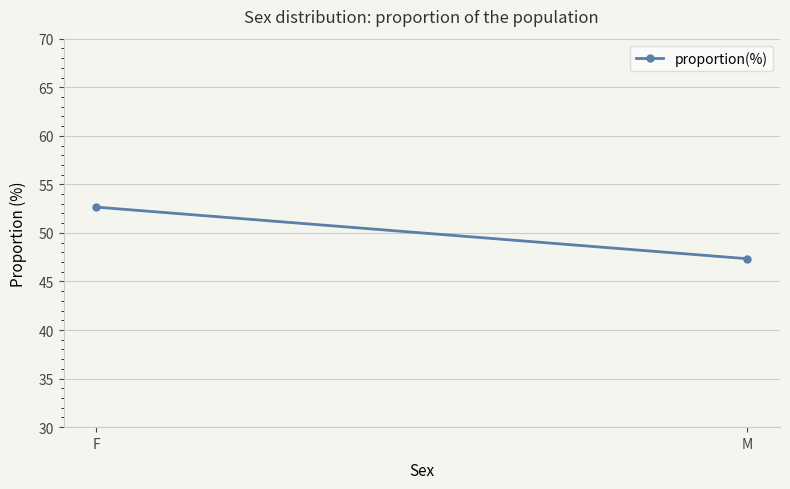

What is the change in value from F to M?

-5.3